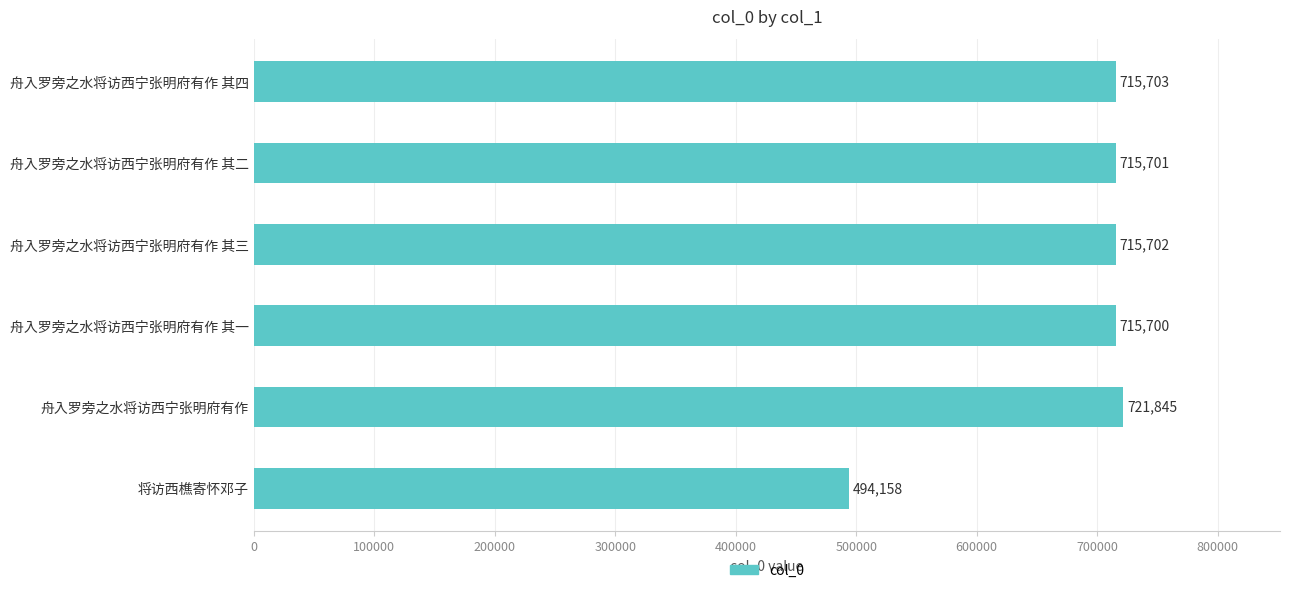

Reading top to bottom, list all the values displayed in this chart.

715703	715701	715702	715700	721845	494158